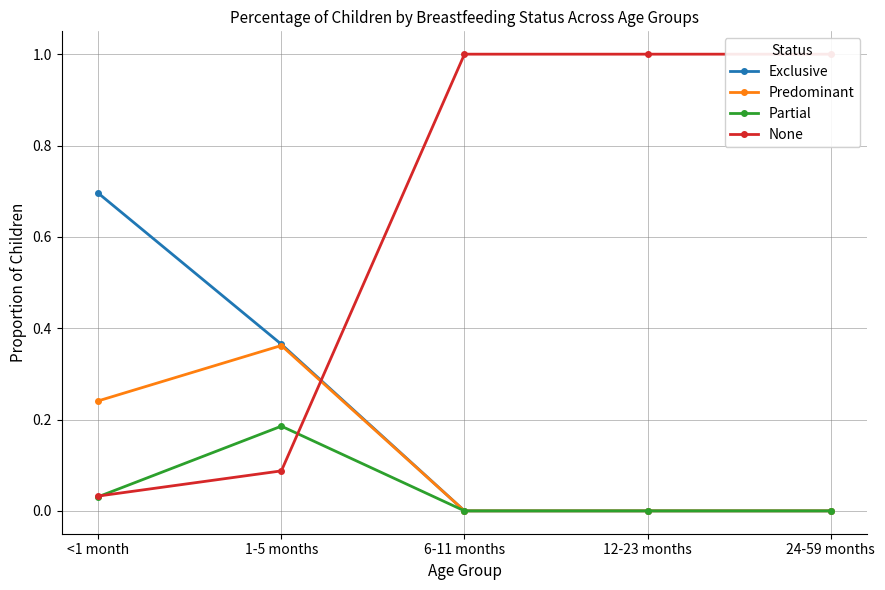

Which series changed the most between 1-5 months and 24-59 months?

None